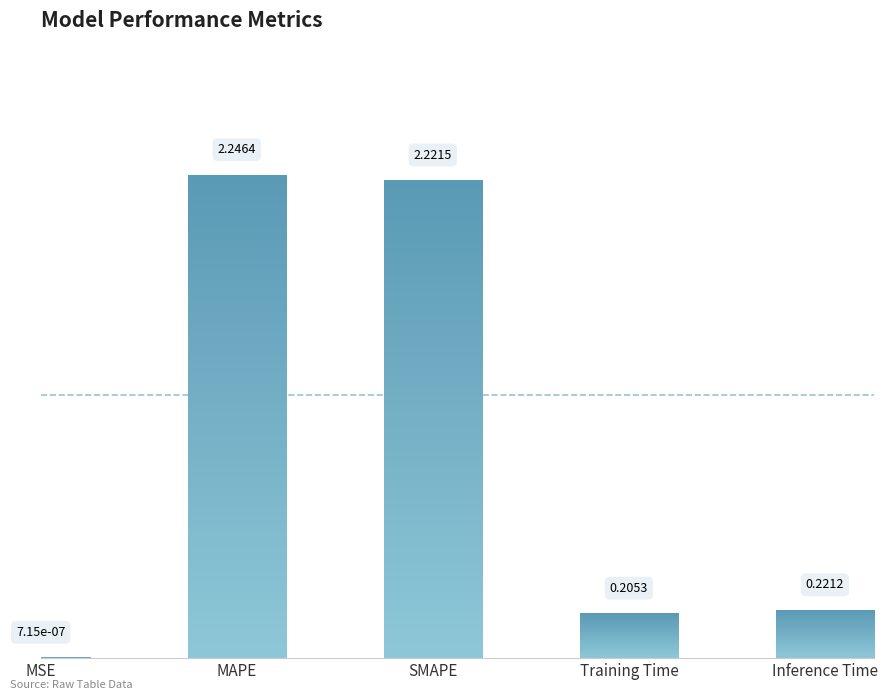

Where is the data nearest to the value 1?

Inference Time